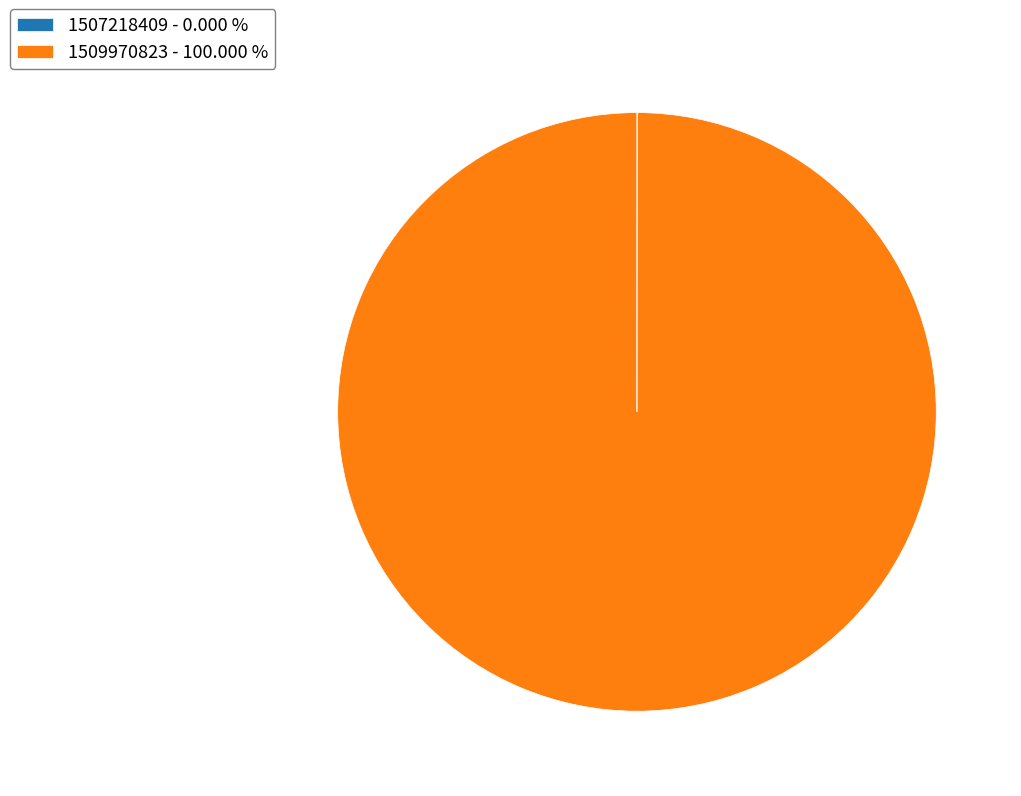

Is there any slice that represents more than half of the pie?

Yes